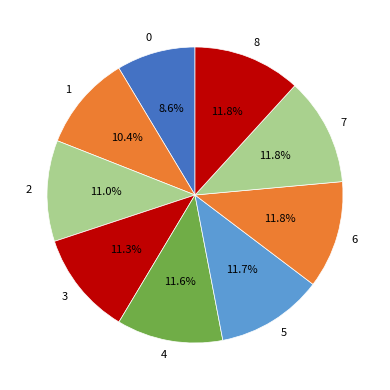

Which has a higher value, 2 or 1?

2